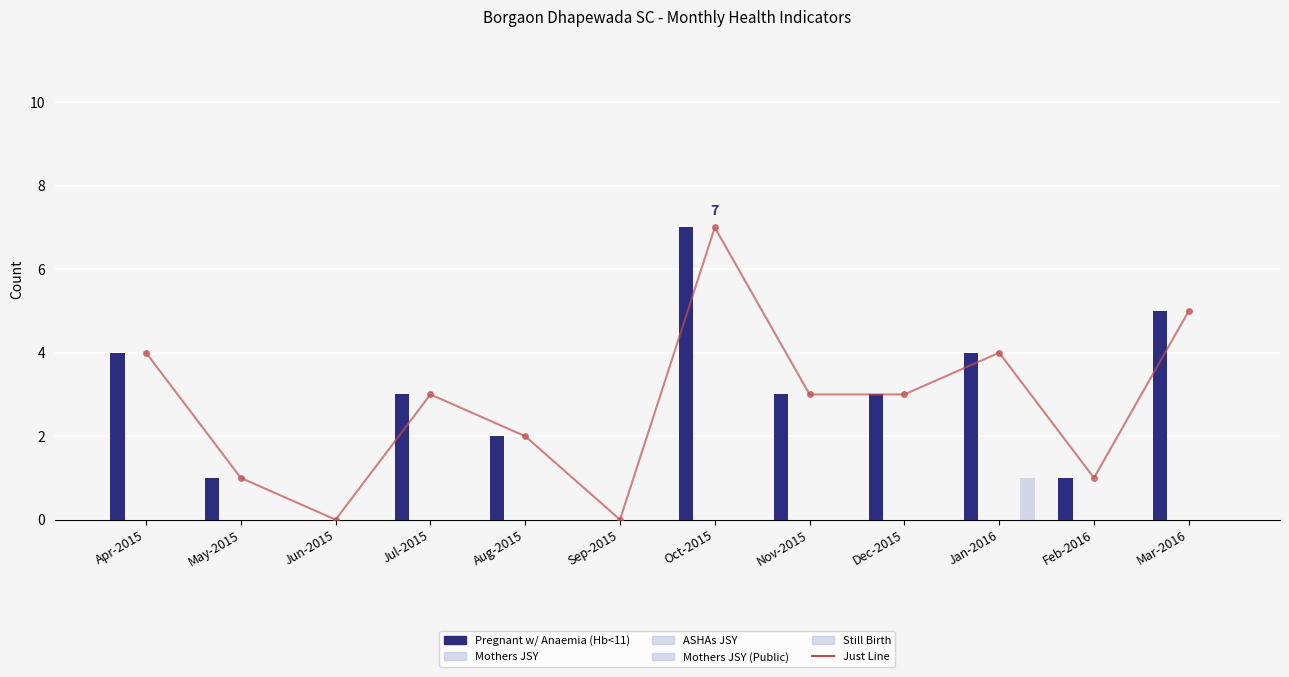

What is the label of the 4th bar from the left?

Jul-2015